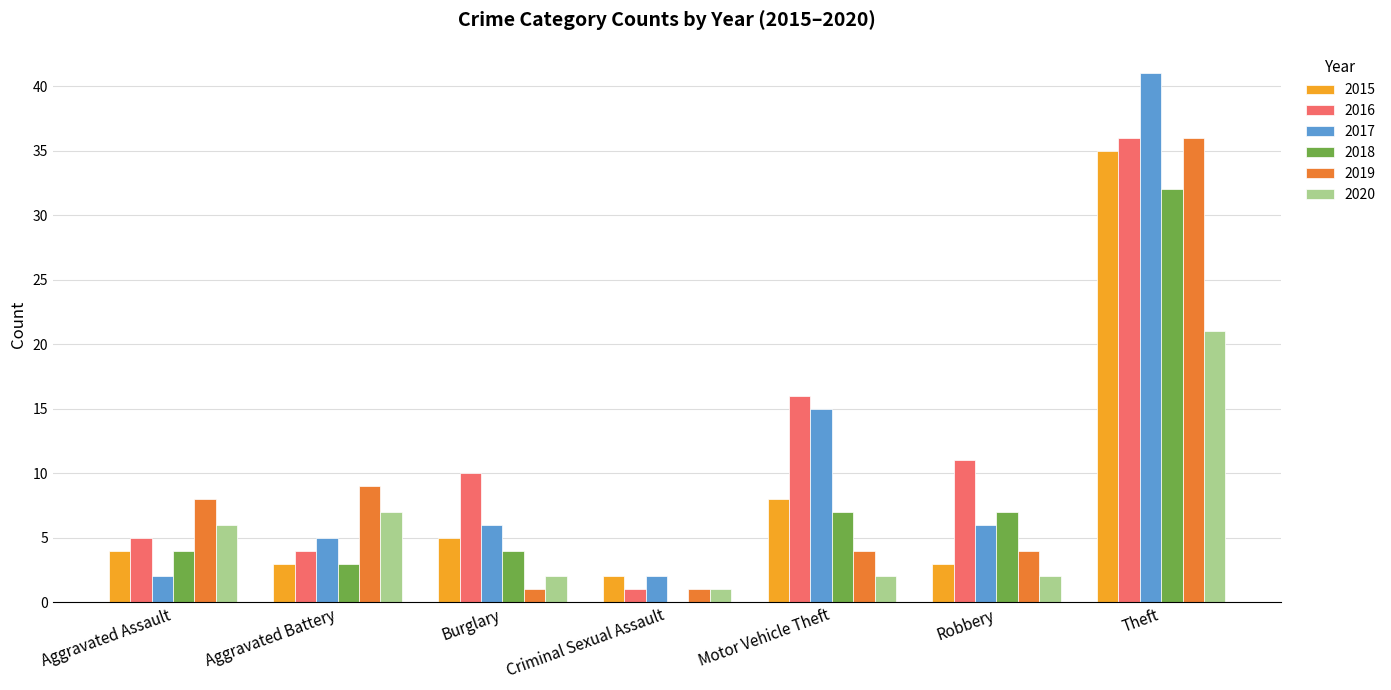

At which label does 2020 reach its peak?

Theft